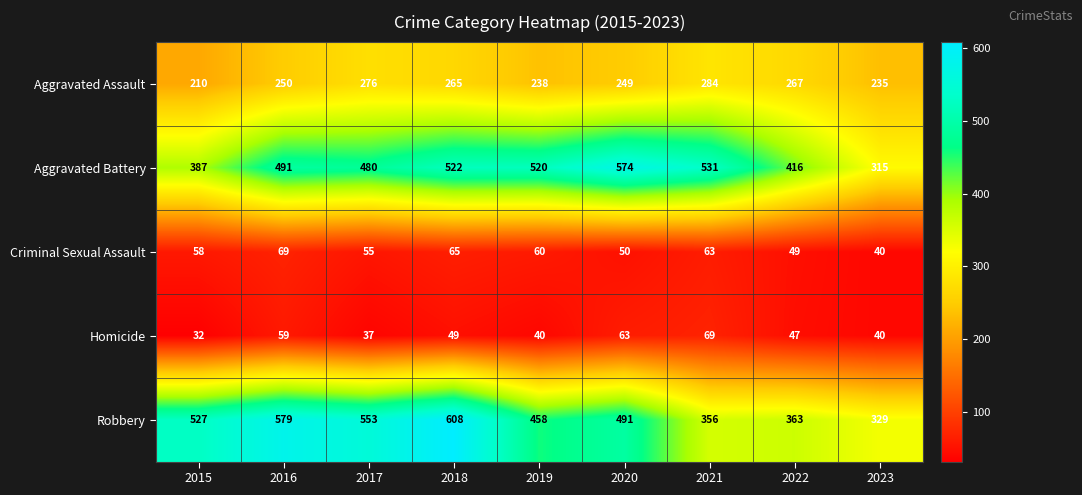

What is the sum of the Robbery values at 2018 and 2022?

971